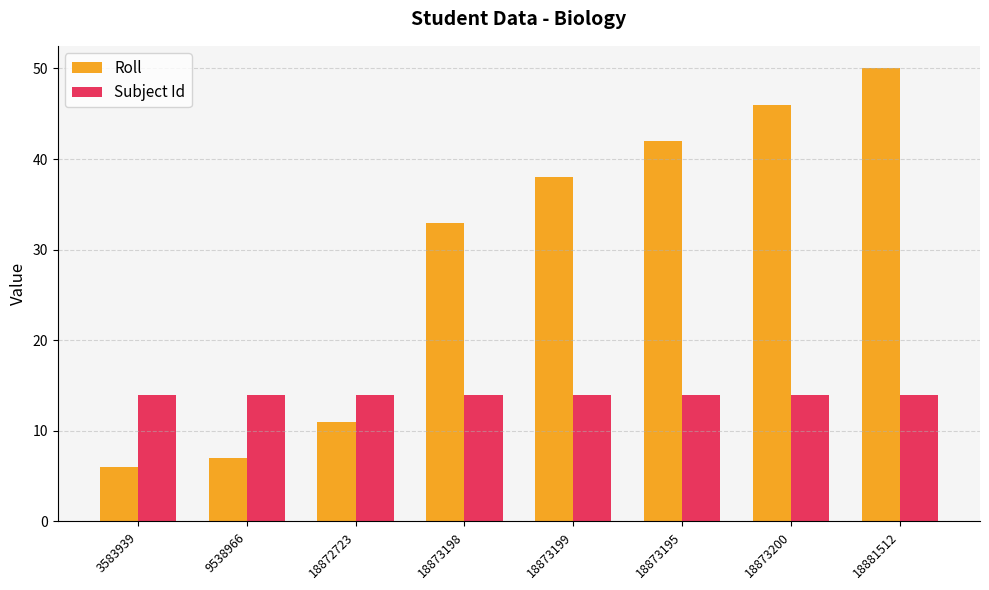

What position from the right is 18873200?

2